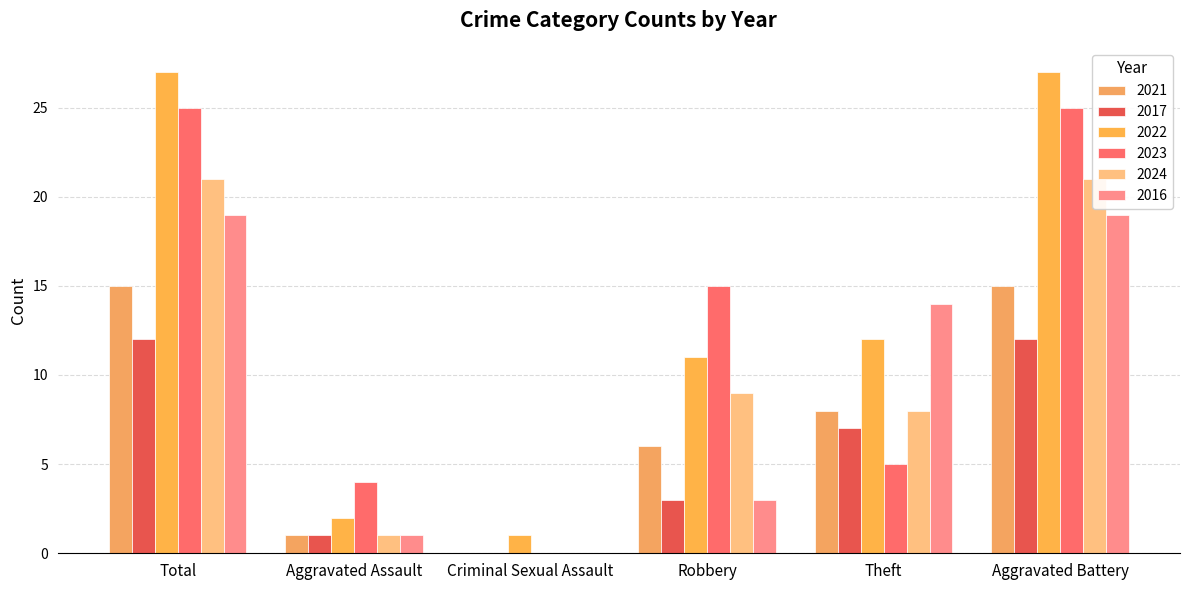

At which label does 2017 reach its peak?

Total